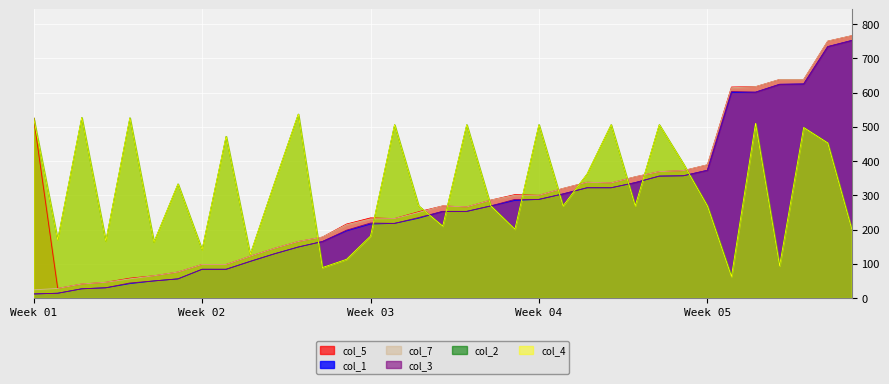

How many lines are shown in the chart?

6